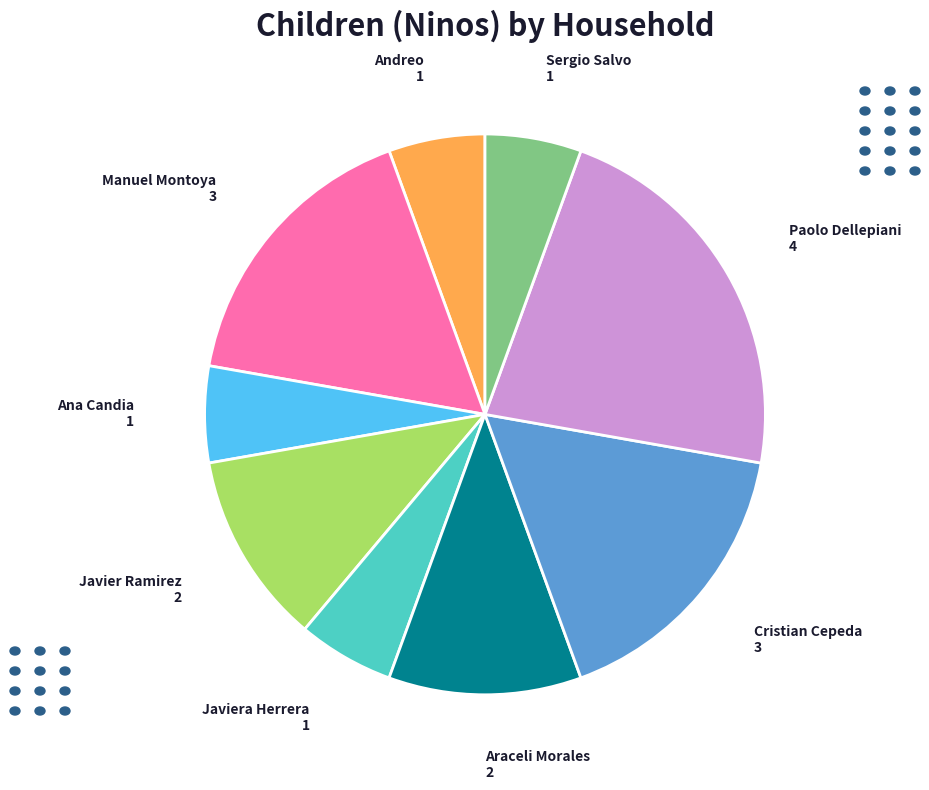

Which category has the biggest portion of the pie?

Paolo Dellepiani